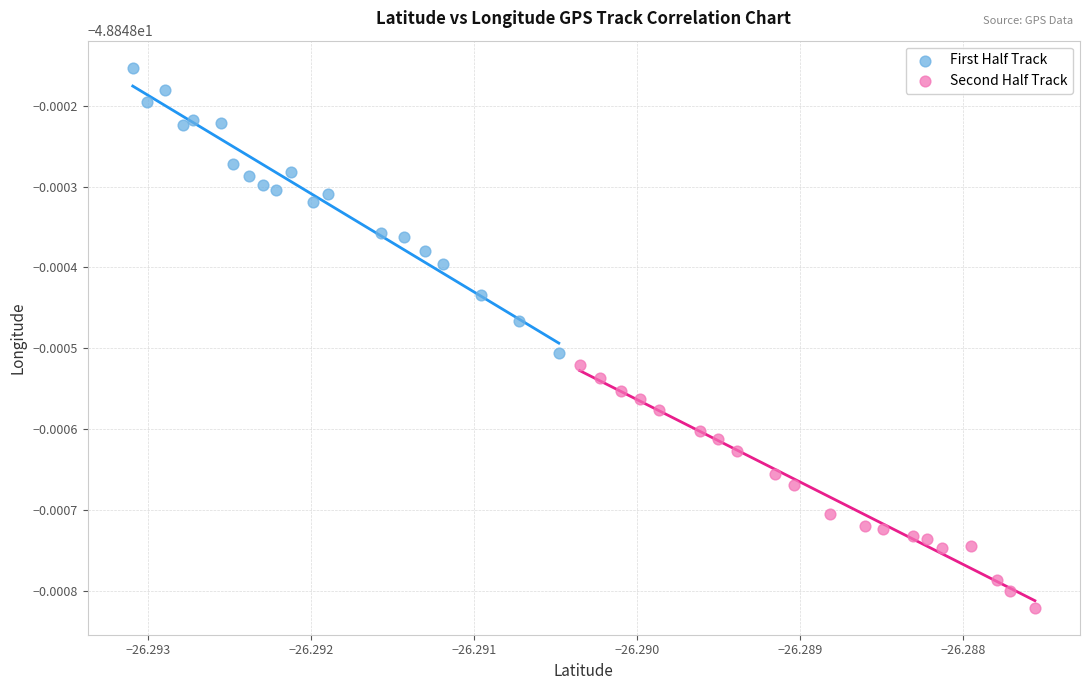

Which series reaches the maximum Y coordinate?

First Half Track